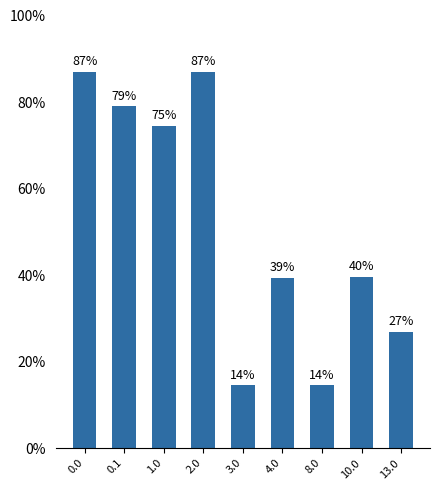

Does the chart contain any negative values?

No